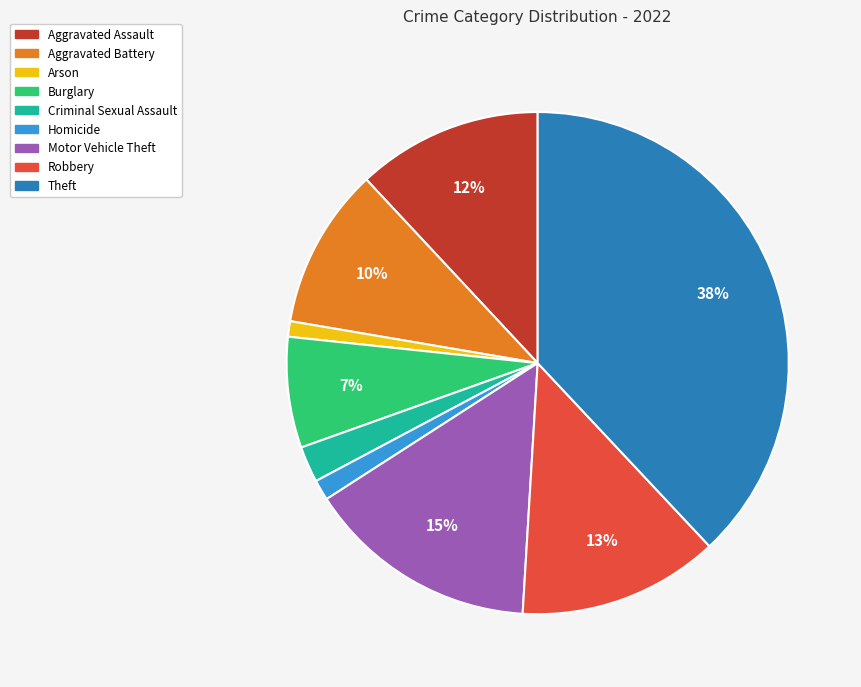

True or false: Arson accounts for 13% of the total.

False